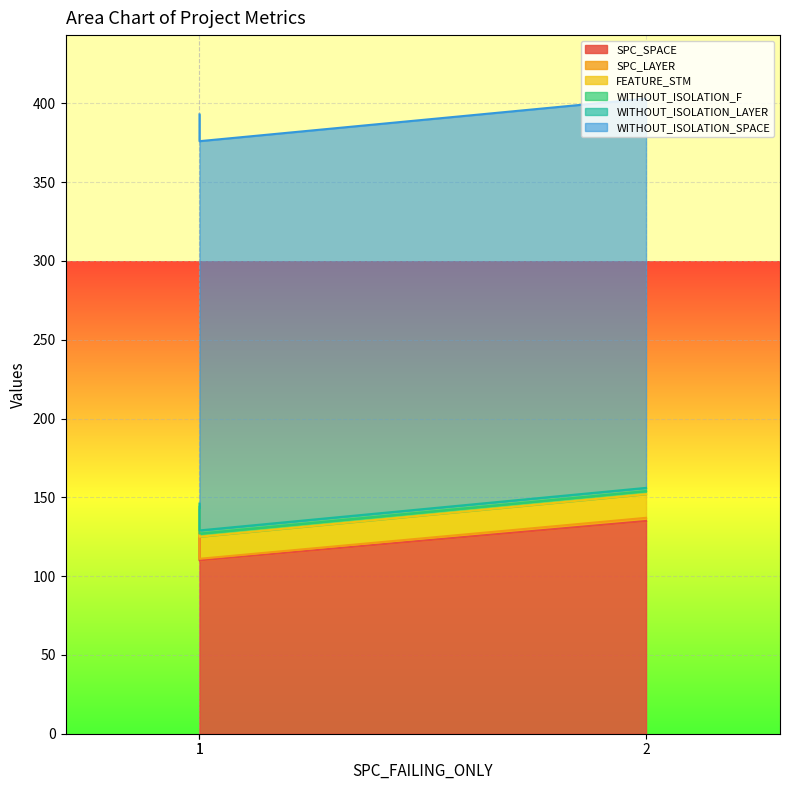

List the series in order of their peak value, lowest first.

SPC_LAYER, WITHOUT_ISOLATION_F, WITHOUT_ISOLATION_LAYER, FEATURE_STM, SPC_SPACE, WITHOUT_ISOLATION_SPACE